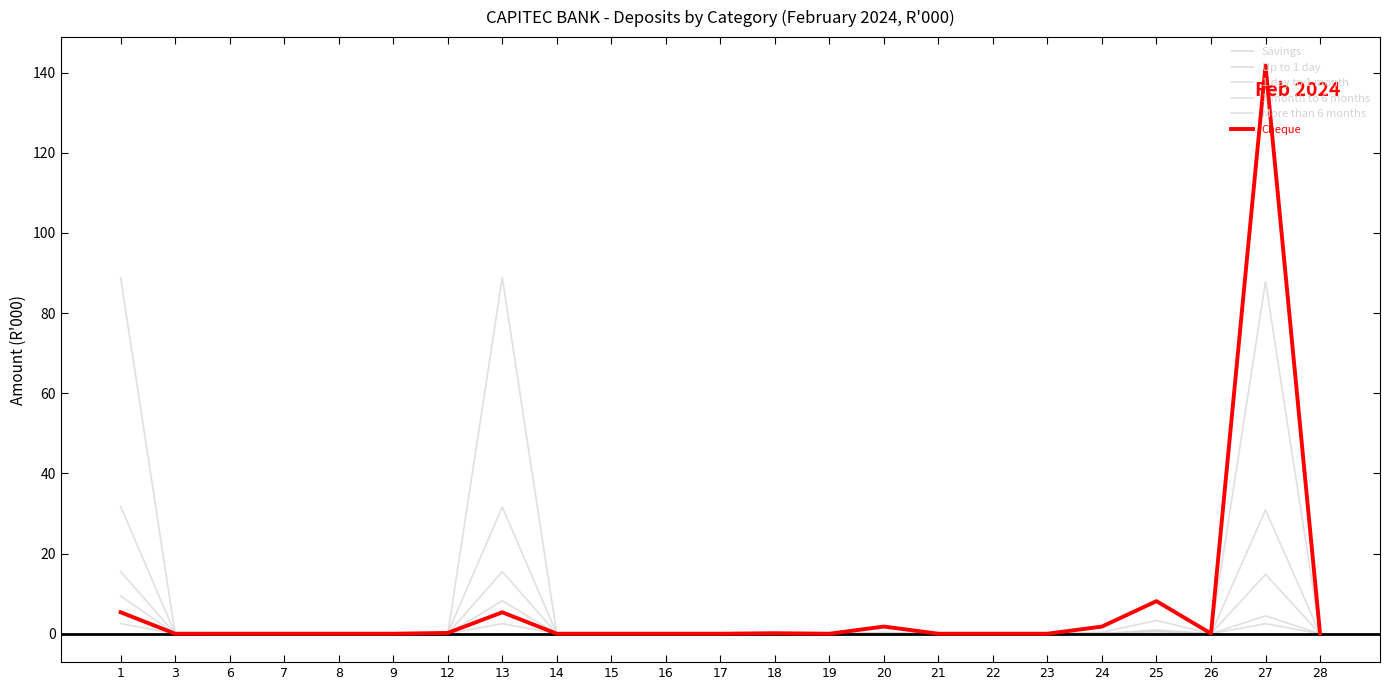

Rank the categories by Up to 1 day value from highest to lowest.

1, 13, 27, 25, 20, 24, 18, 26, 28, 3, 6, 7, 8, 9, 12, 14, 15, 16, 17, 19, 21, 22, 23